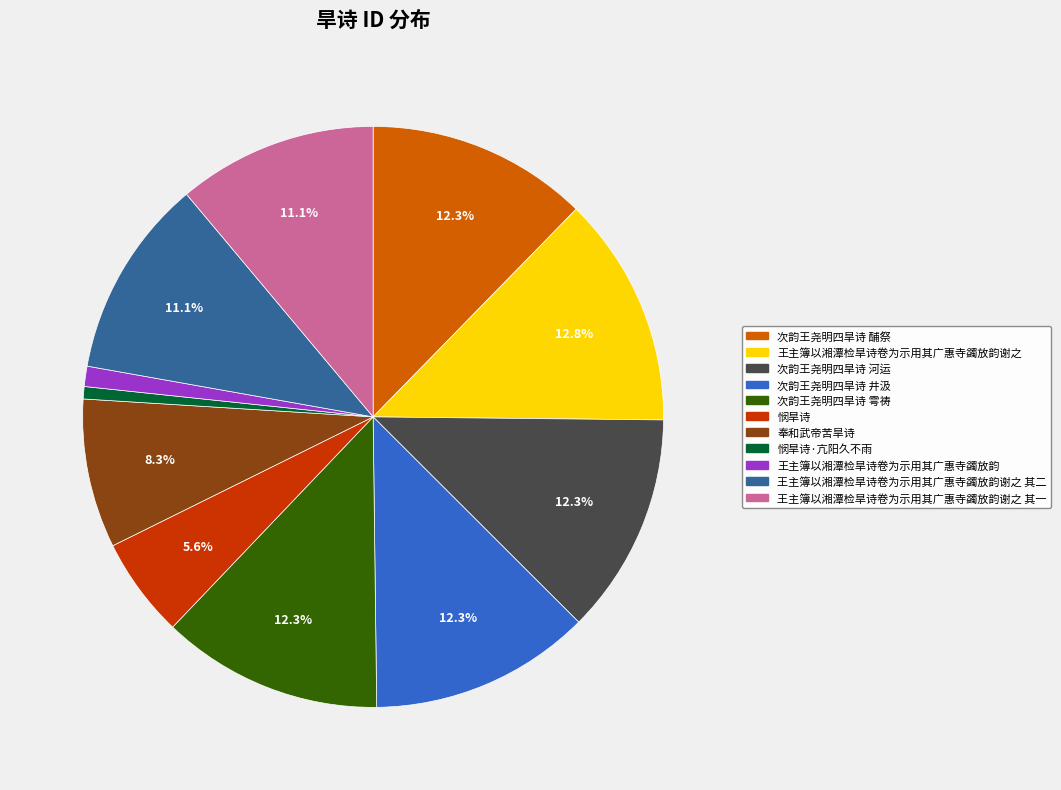

Is there any slice that represents more than half of the pie?

No